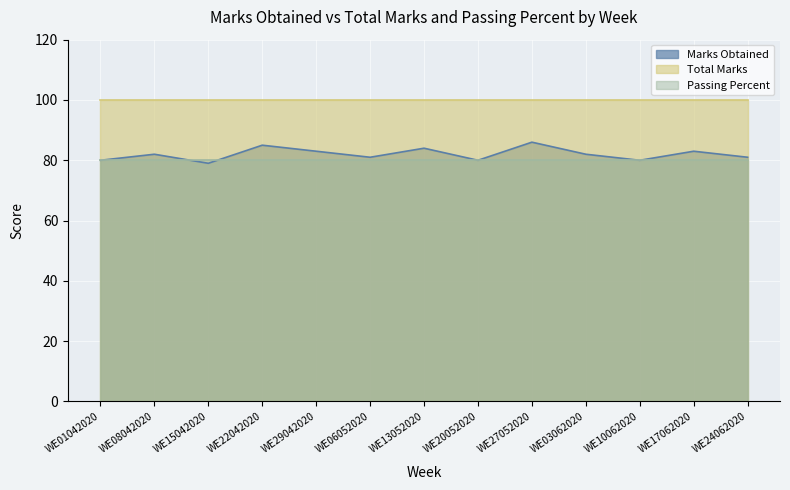

What is the smallest value displayed?

79